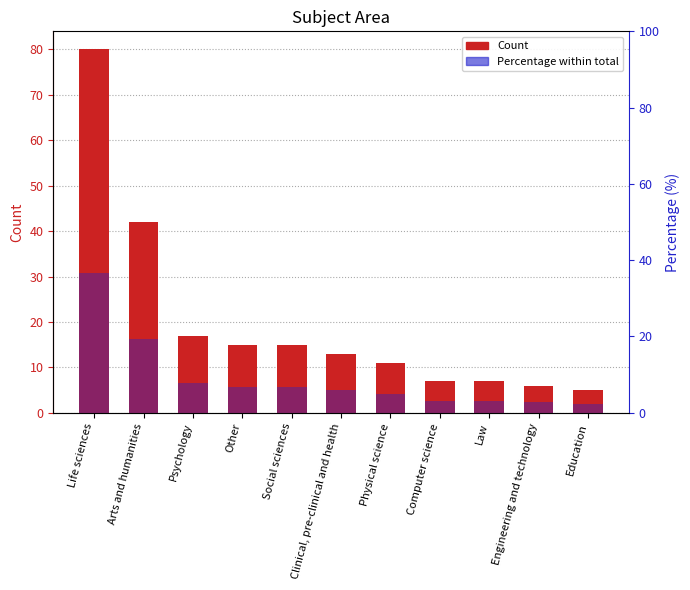

What is the value of the 6th bar from the left?

13